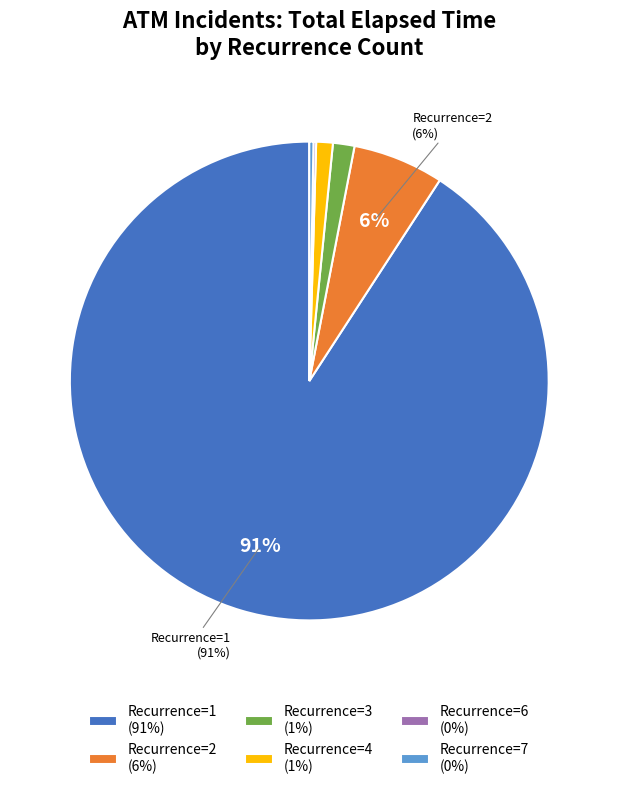

Between Recurrence=4 (1%) and Recurrence=1 (91%), which is larger?

Recurrence=1 (91%)